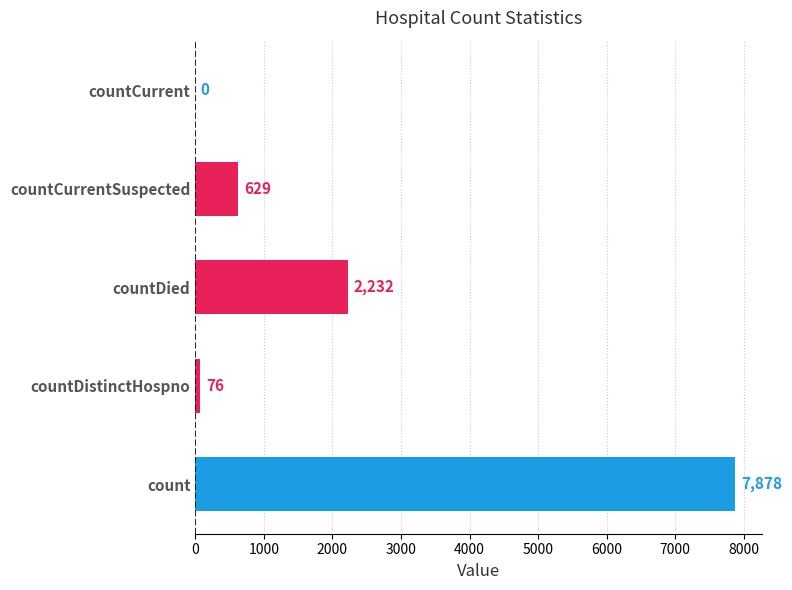

How many series are shown in this chart?

1